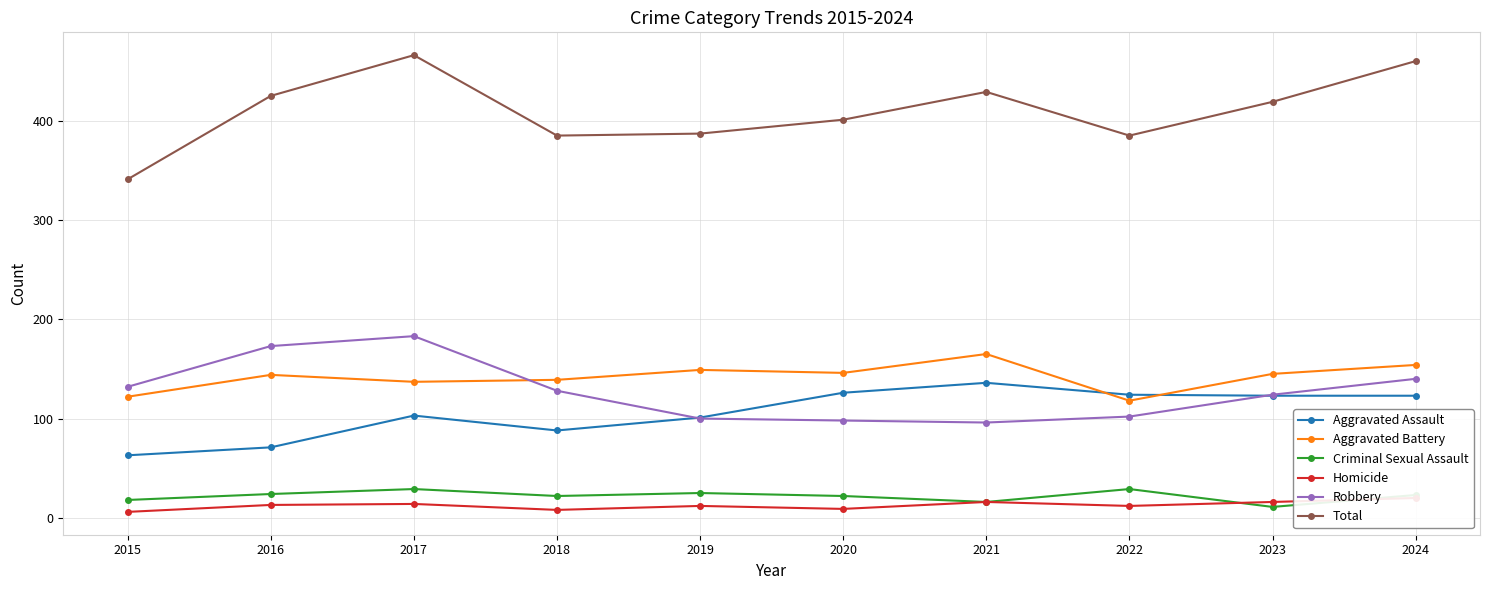

What is the highest value of the Homicide series?

20